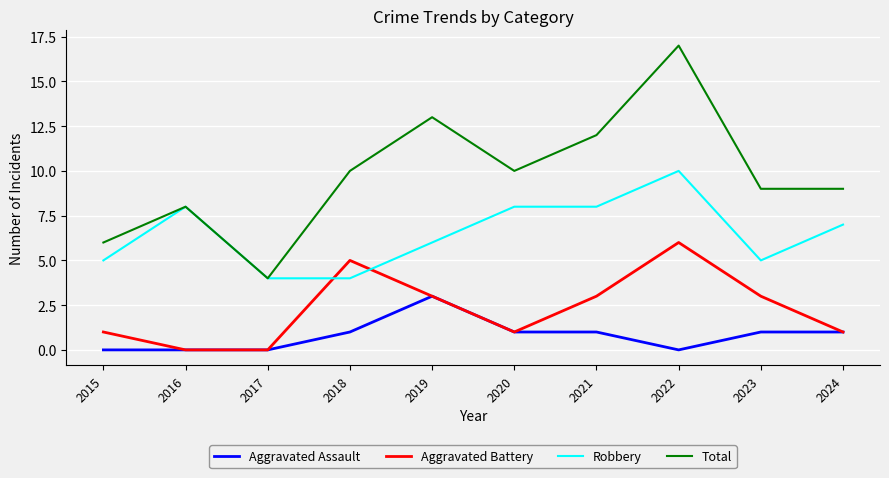

Is the value of Aggravated Assault at 2021 greater than the value of Total at 2020?

No